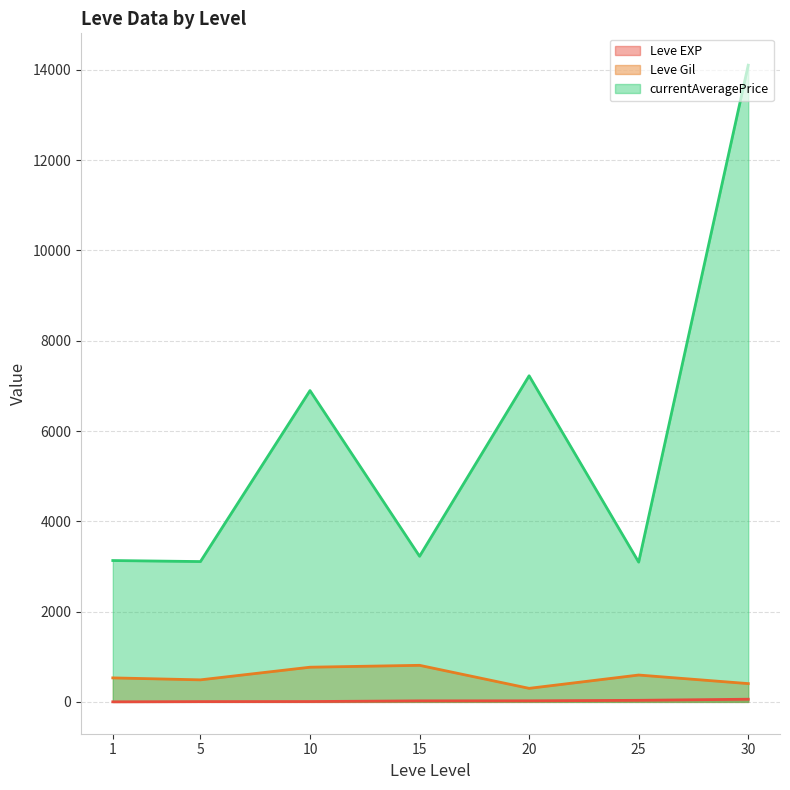

Which series has the widest spread of values?

currentAveragePrice